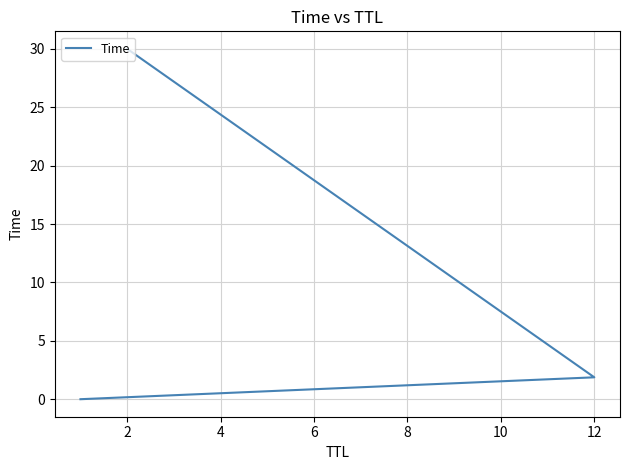

Where does the data first go above 1?

12